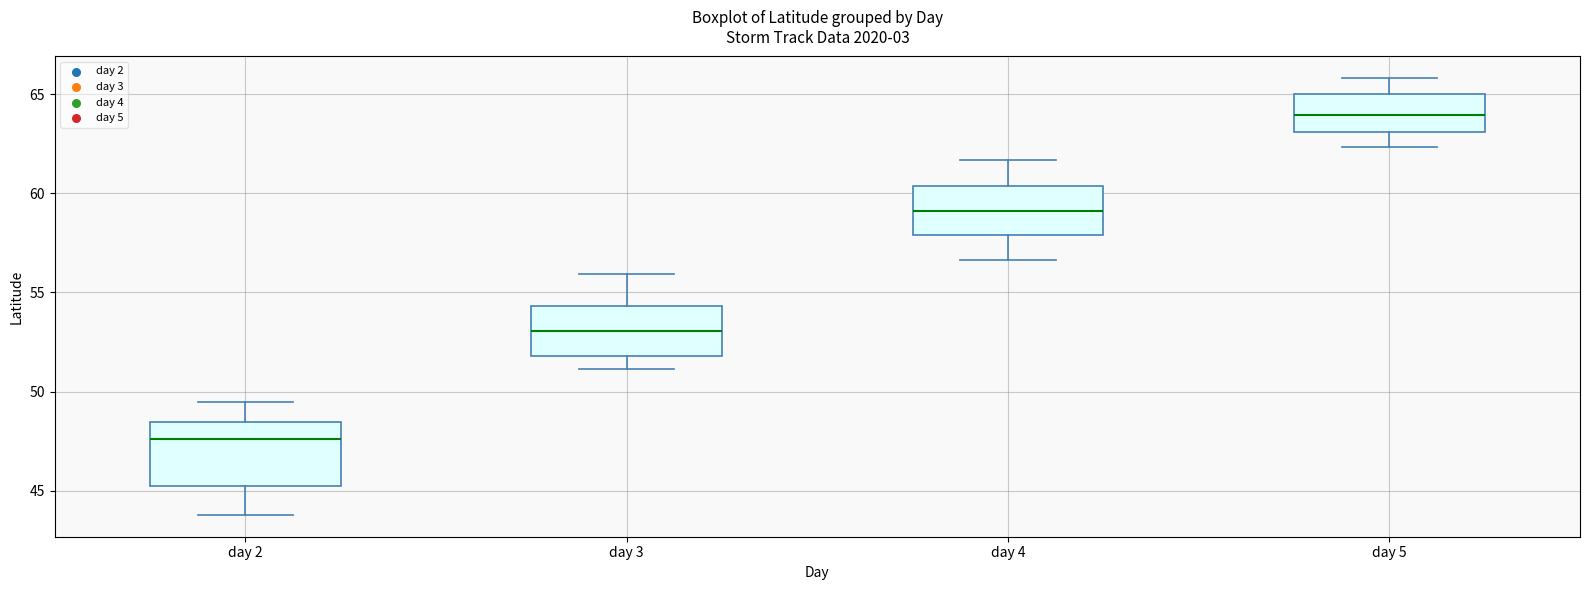

Reading left to right, transcribe this box plot: for each box, give where its median line is, the range the box spans, and where its two whiskers end, as read against the y-axis. The values are not printed on the chart, so give them approximately, as read against the axis.

day 2: median 47.5, box 45.0 to 48.5, whiskers 44.0 to 49.5
day 3: median 53.0, box 52.0 to 54.5, whiskers 51.0 to 56.0
day 4: median 59.0, box 58.0 to 60.5, whiskers 56.5 to 61.5
day 5: median 64.0, box 63.0 to 65.0, whiskers 62.5 to 66.0